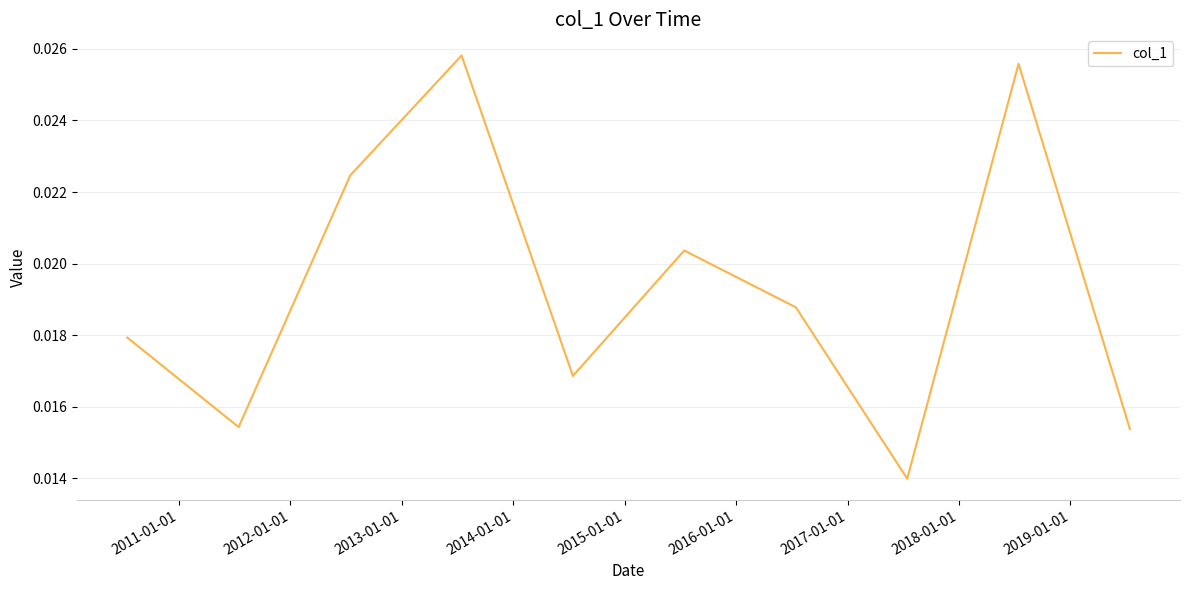

How many lines are shown in the chart?

1